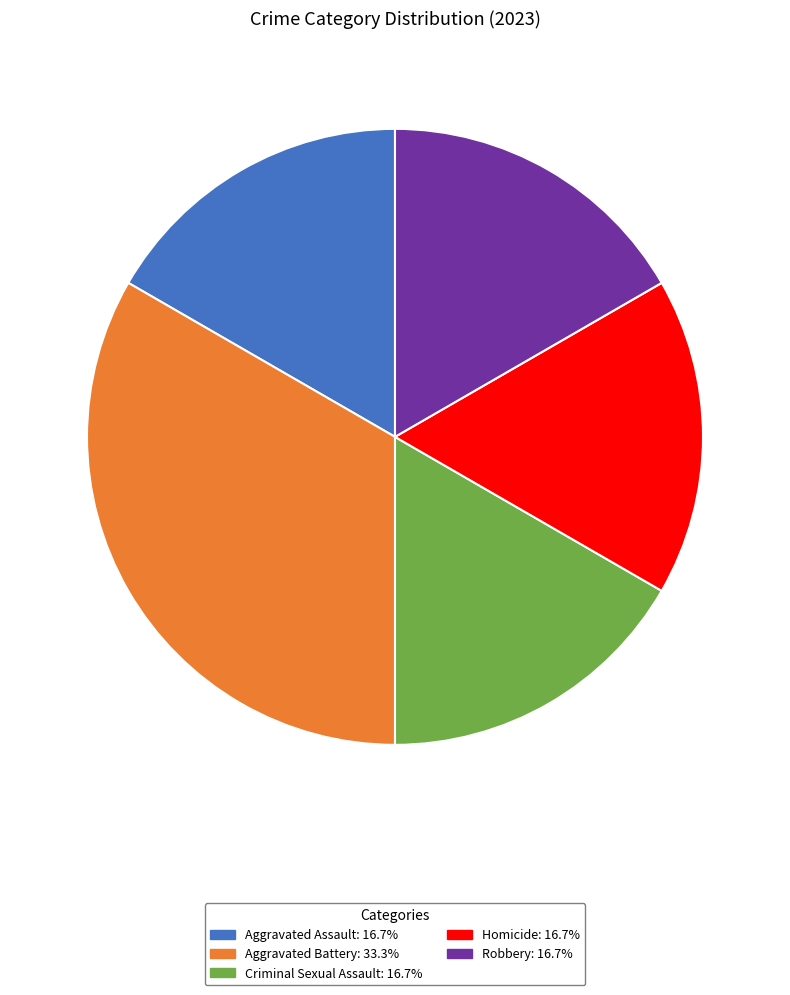

Approximately how many times larger is the value at Criminal Sexual Assault: 16.7% compared to Homicide: 16.7%?

1.0